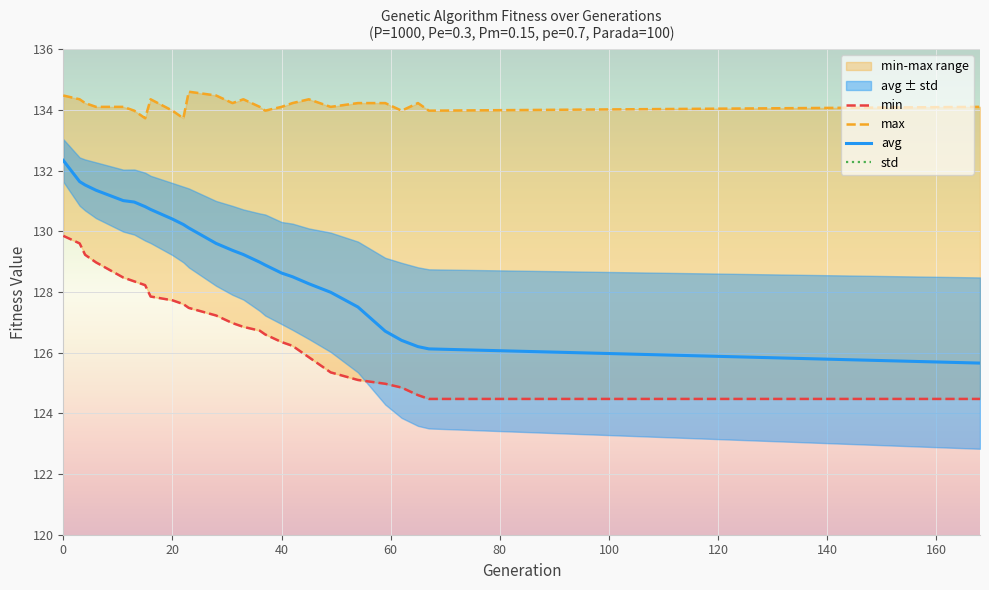

What is the maximum value for avg?

132.3